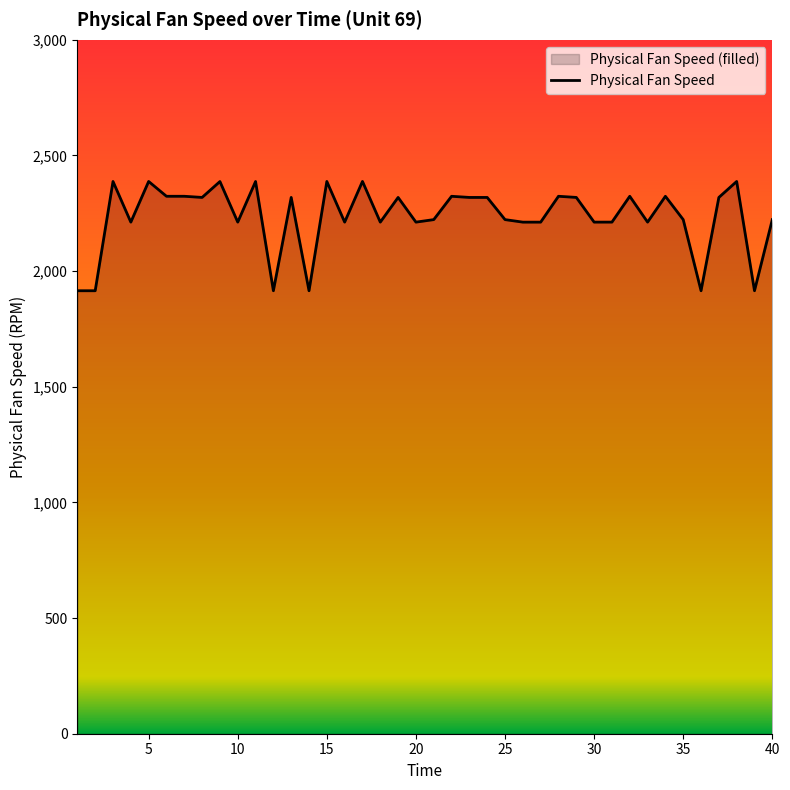

What is the sum of all values?

89387.3